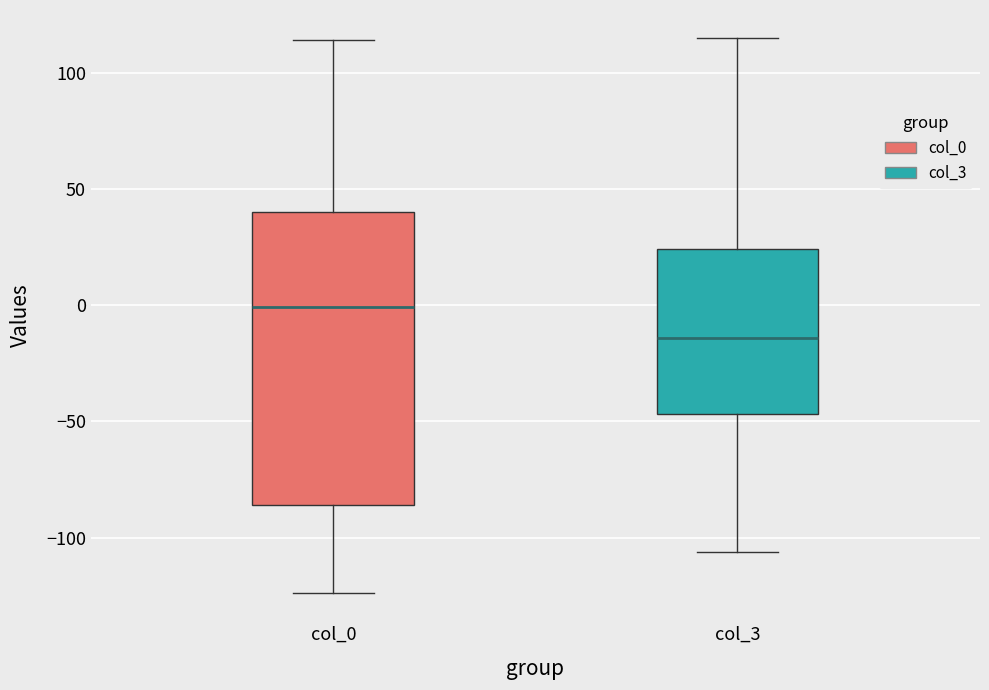

Reading left to right, read every box against the y-axis: the position of its median line, the range the box covers, and the ends of its whiskers. The values are not printed on the chart, so give them approximately, as read against the axis.

col_0: median 0, box -85 to 40, whiskers -125 to 115
col_3: median -15, box -45 to 25, whiskers -105 to 115